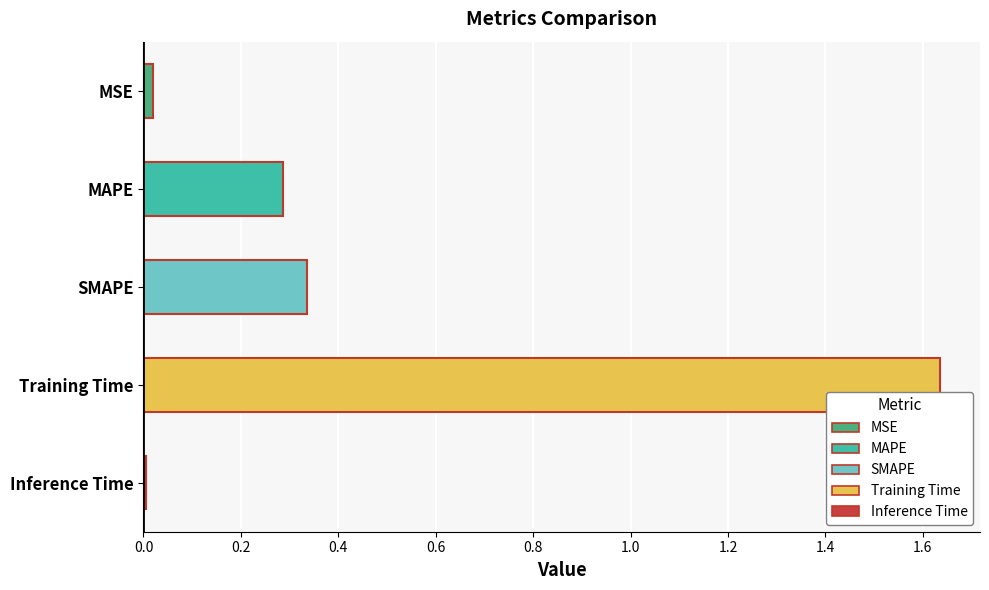

How many distinct data groups are displayed?

1